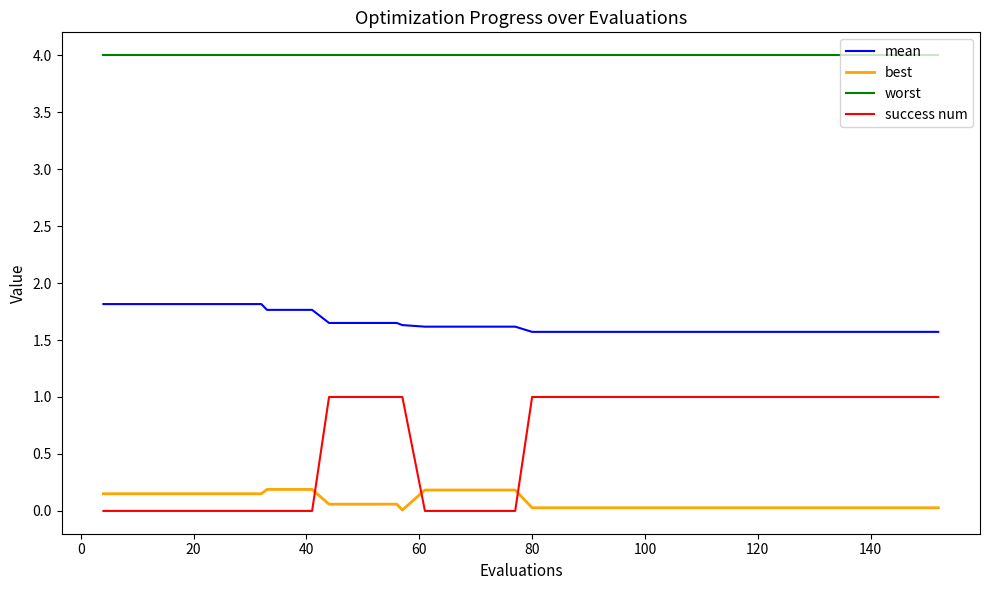

Count the number of categories in the chart.

40